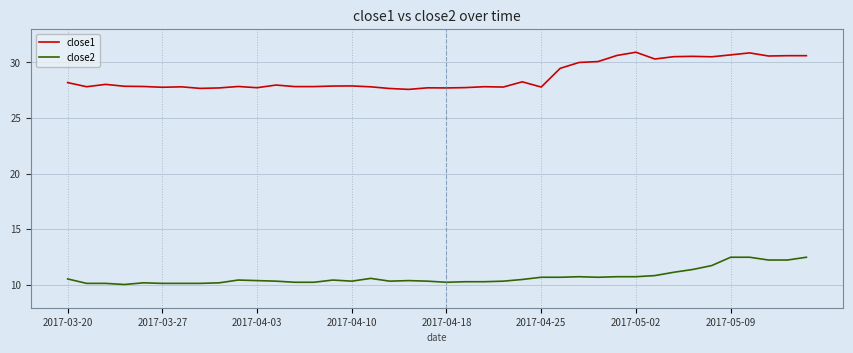

List the series in order of their overall mean, lowest first.

close2, close1